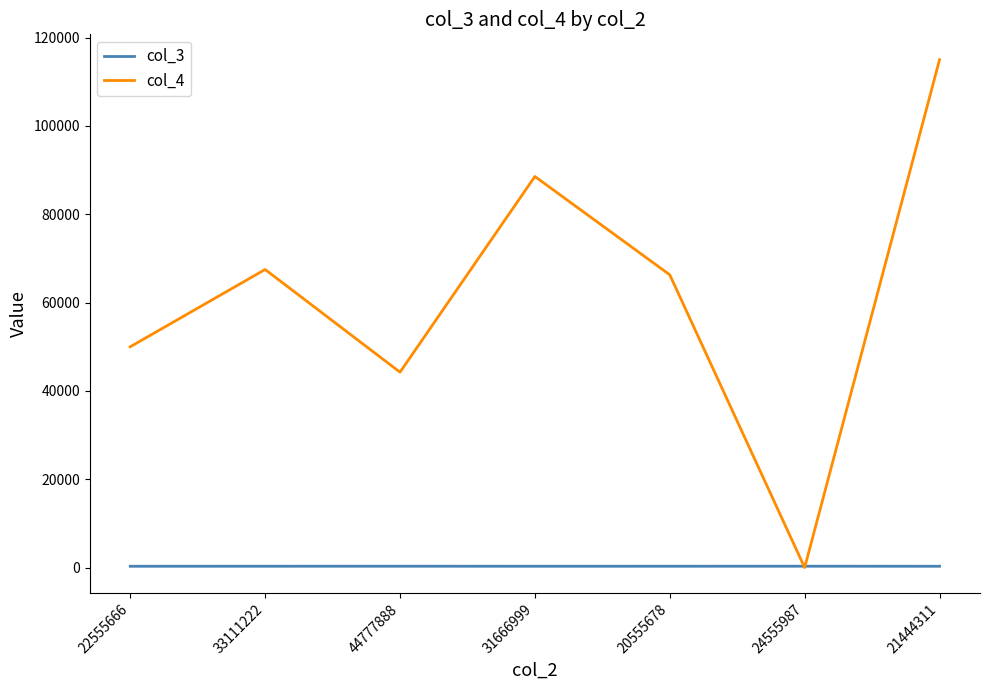

What is the approximate value of col_3 at 31666999?

301